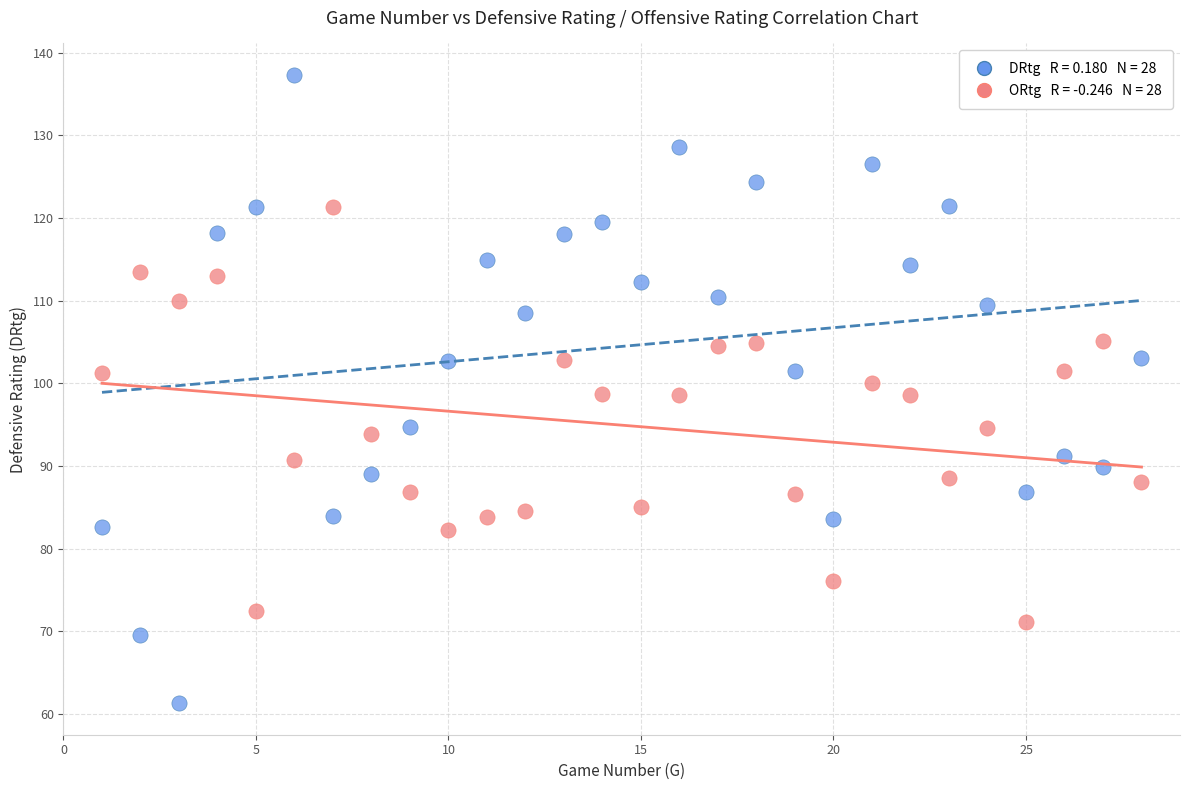

Across all data points, what is the range of X values (max minus min)?

27.0